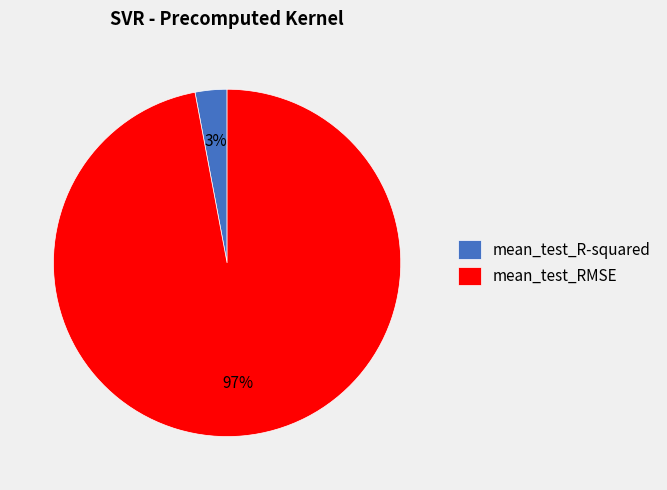

Is the sum of mean_test_RMSE and mean_test_R-squared greater than half?

Yes